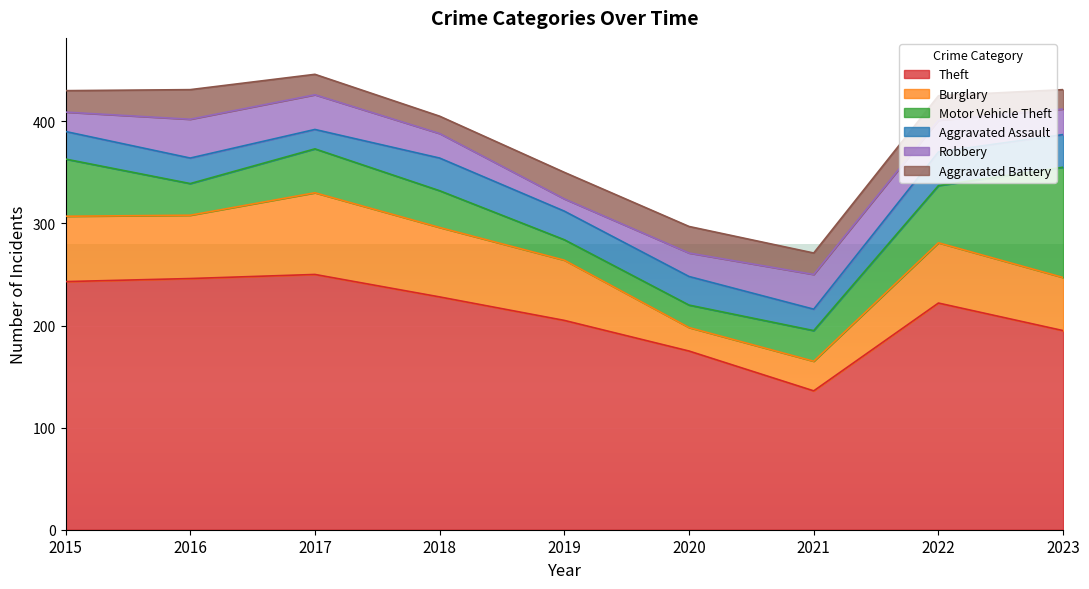

Where does the Aggravated Battery series first go above 21?

2016